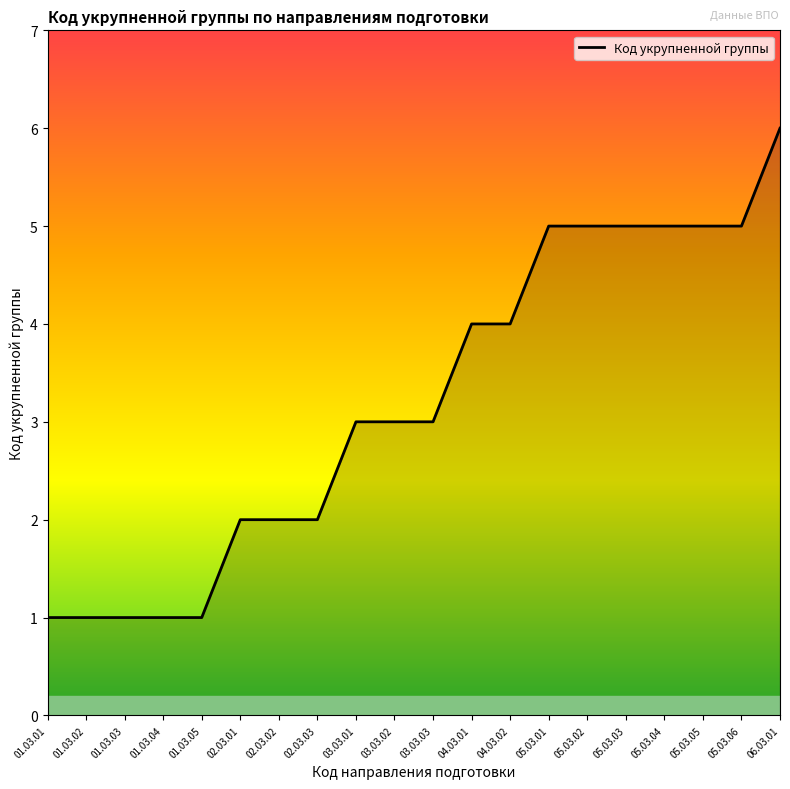

What is the greatest value displayed?

6